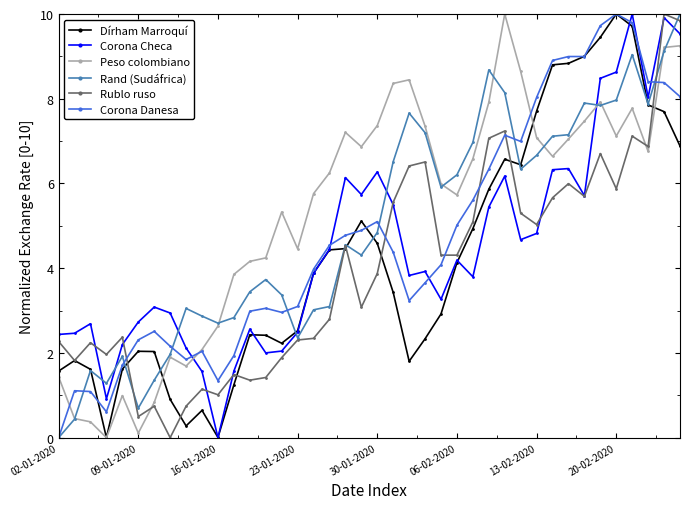

How many intersections are there between Corona Danesa and Corona Checa?

6